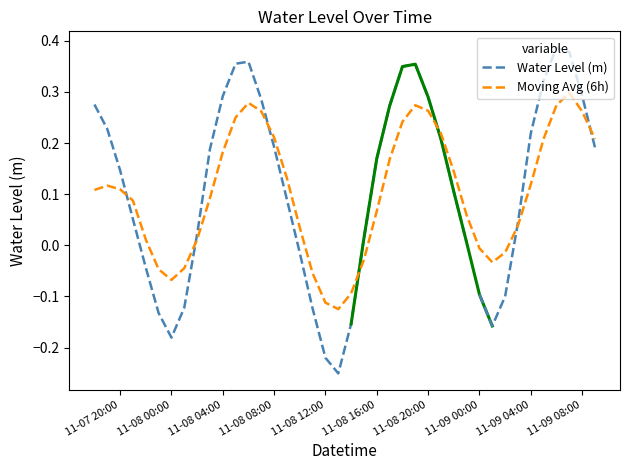

Read the value at 2023-11-09 07:00.

0.4